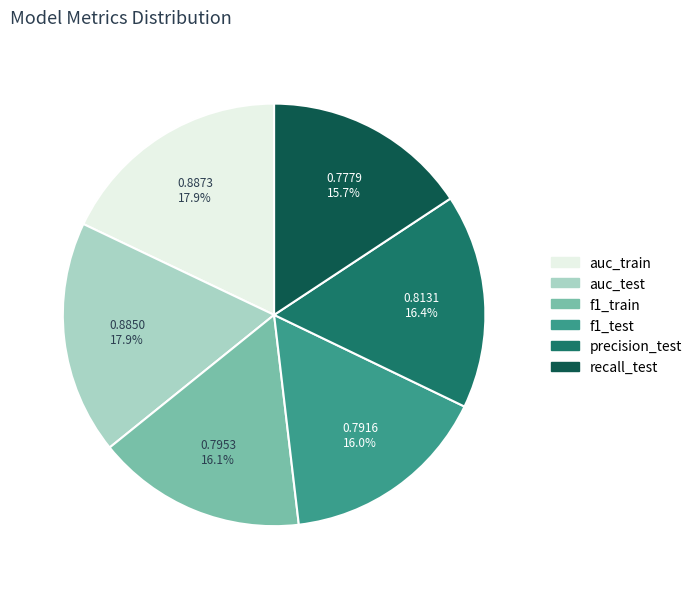

Does precision_test represent more than half of the total?

No